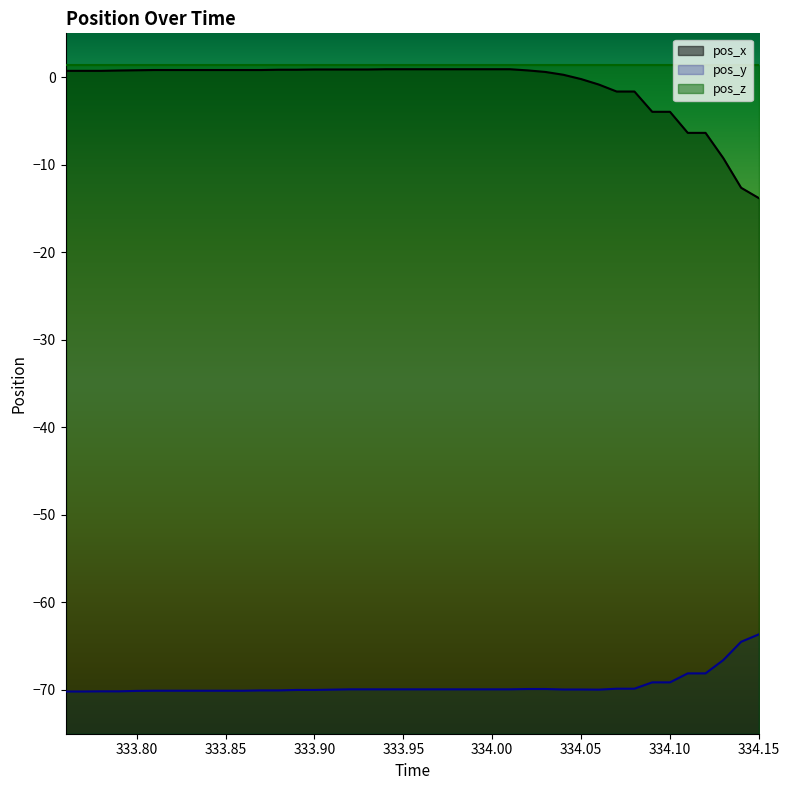

True or false: pos_x and pos_y intersect in this chart.

False